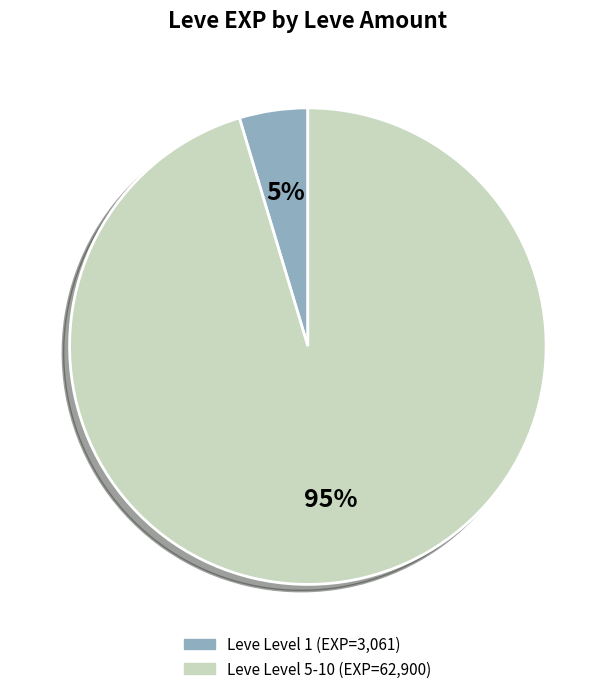

Is there any slice that represents more than half of the pie?

Yes